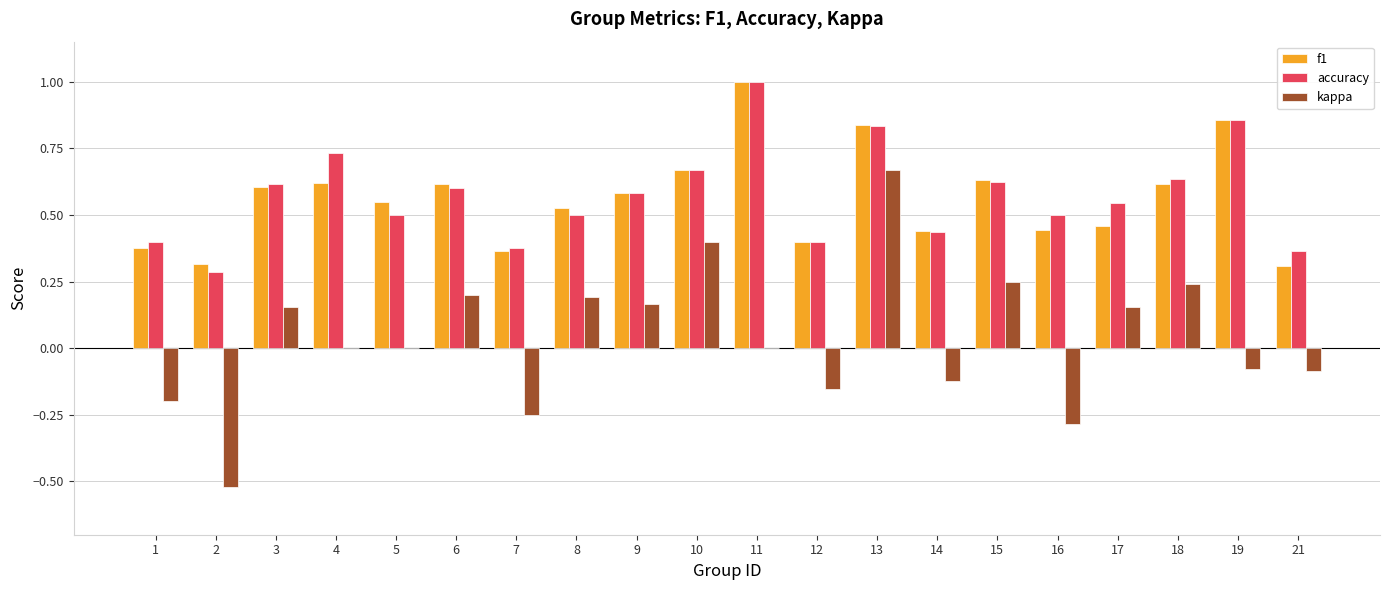

Is the value of f1 at 19 greater than the value of kappa at 17?

Yes